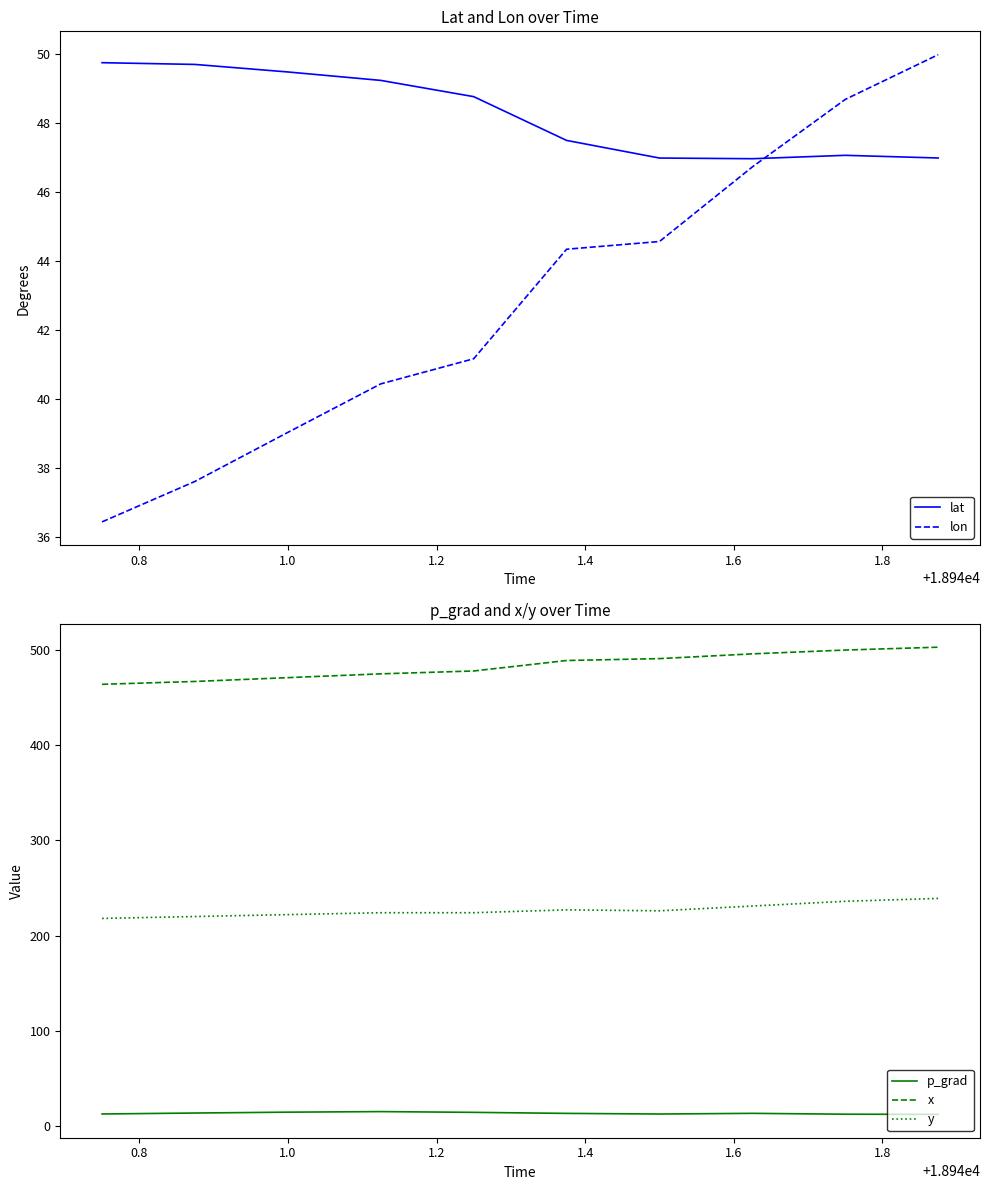

True or false: y and lon cross at least once.

False